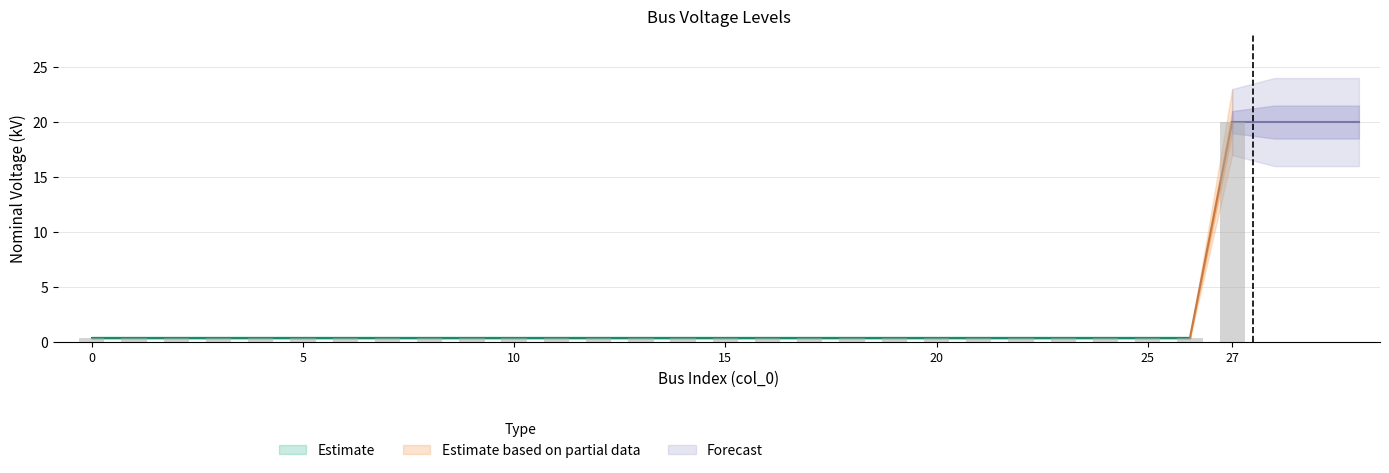

What is the greatest value displayed?

20.0